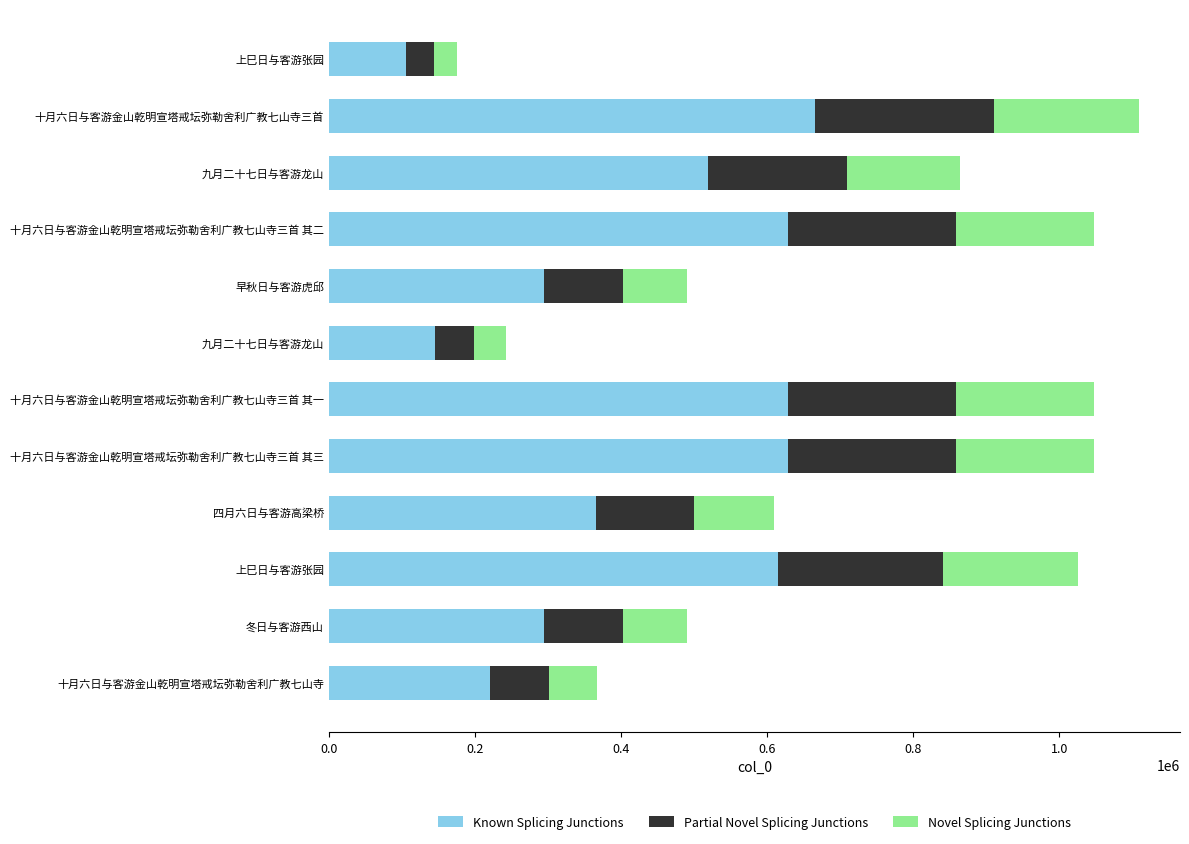

How many distinct data groups are displayed?

3